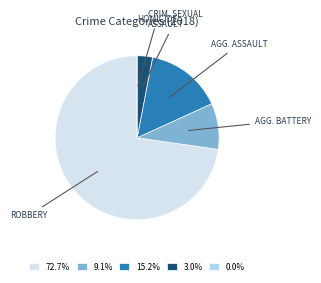

Is there any slice that represents more than half of the pie?

Yes